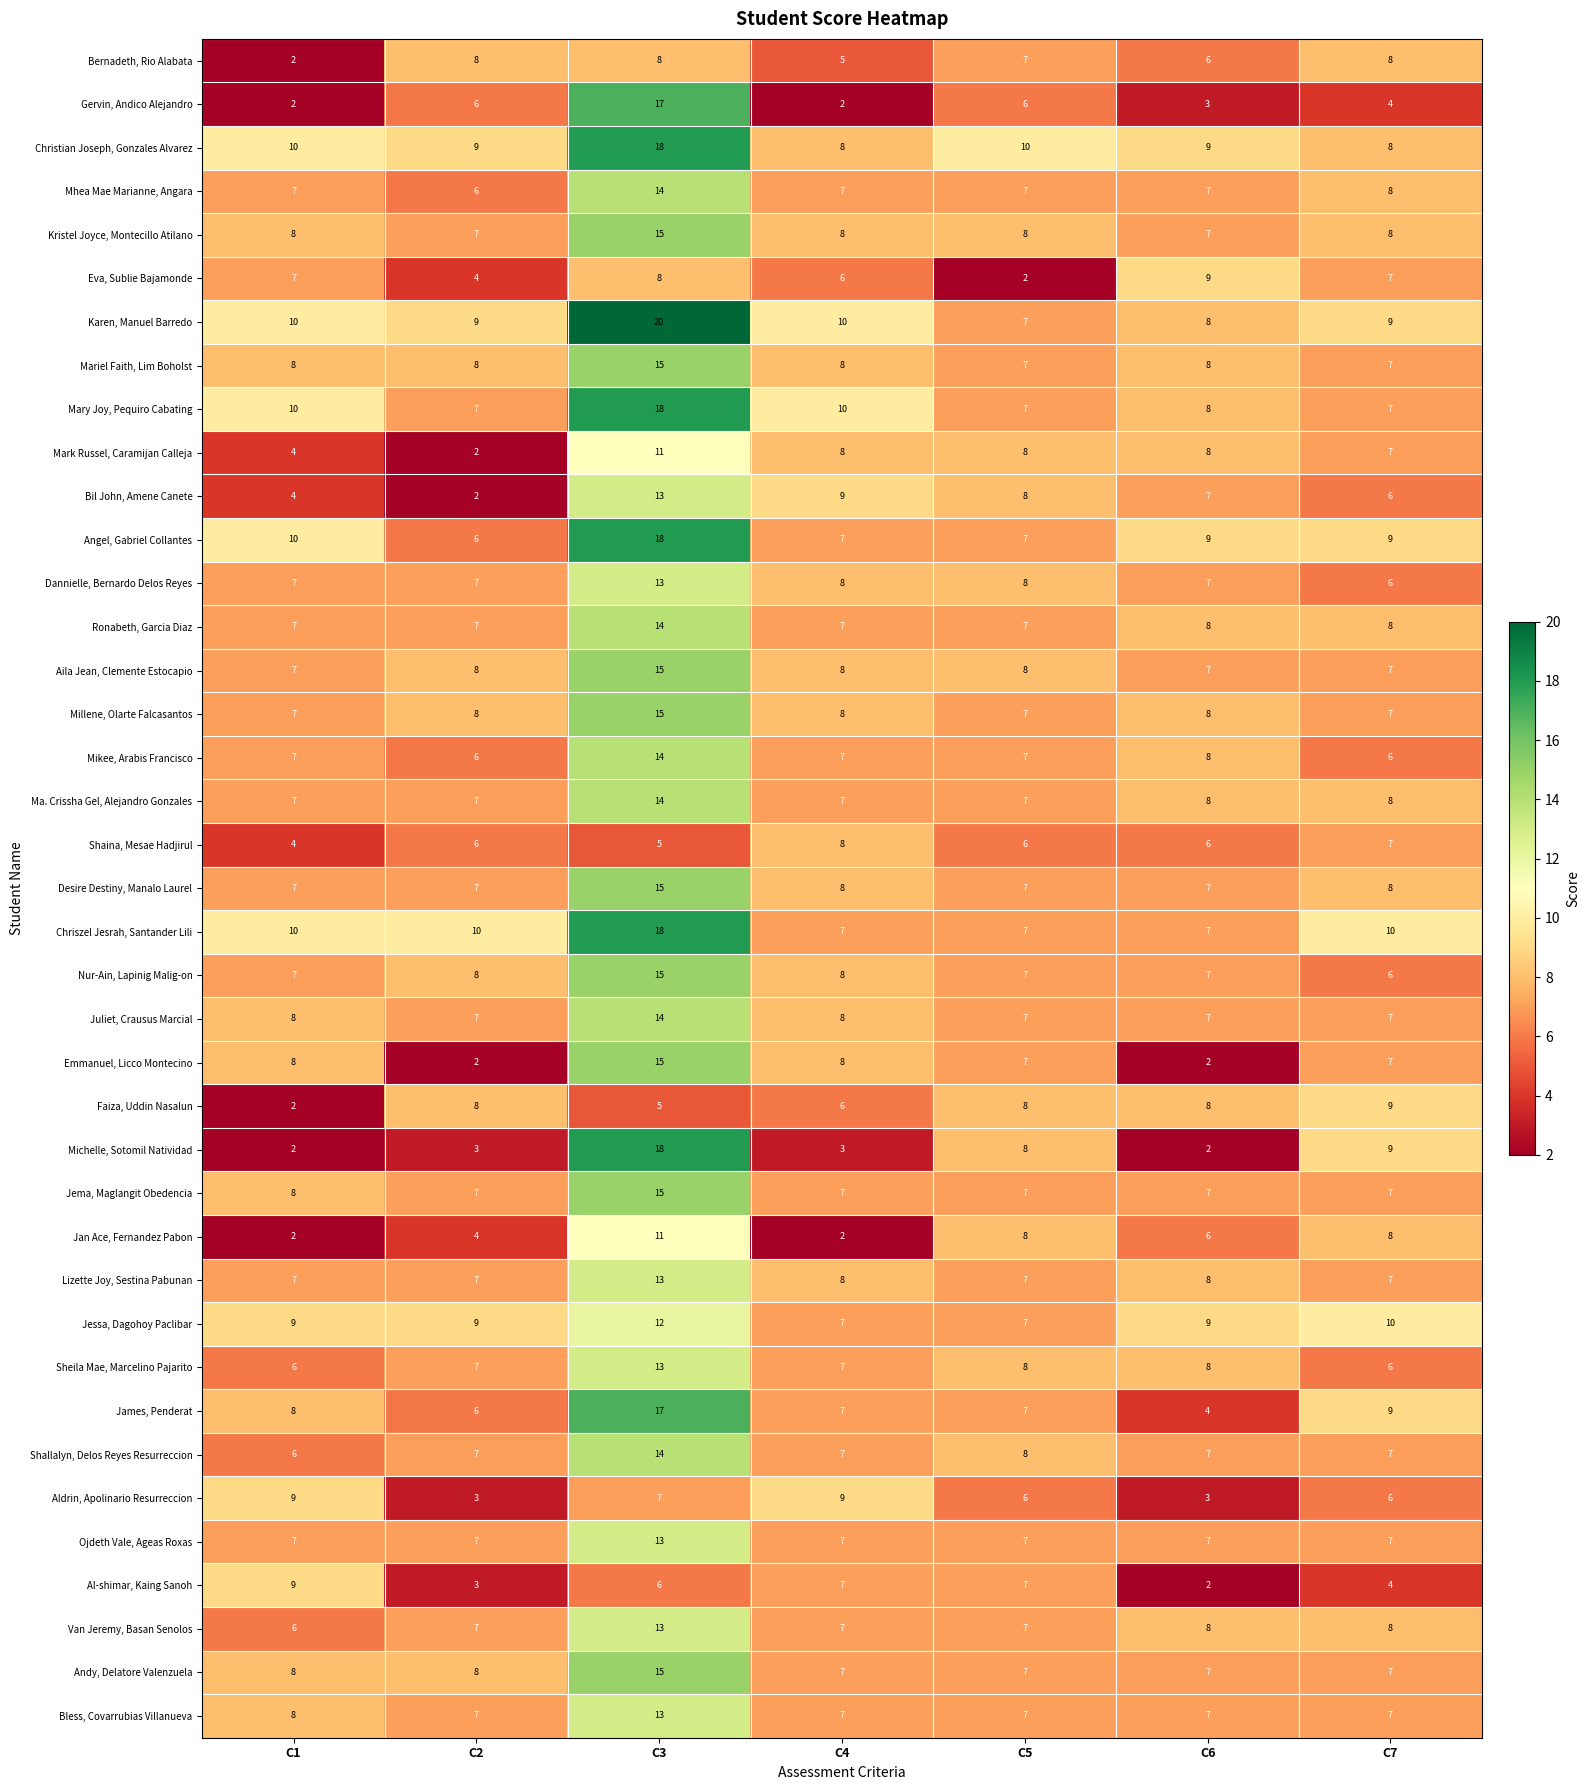

What is the greatest value displayed?

20